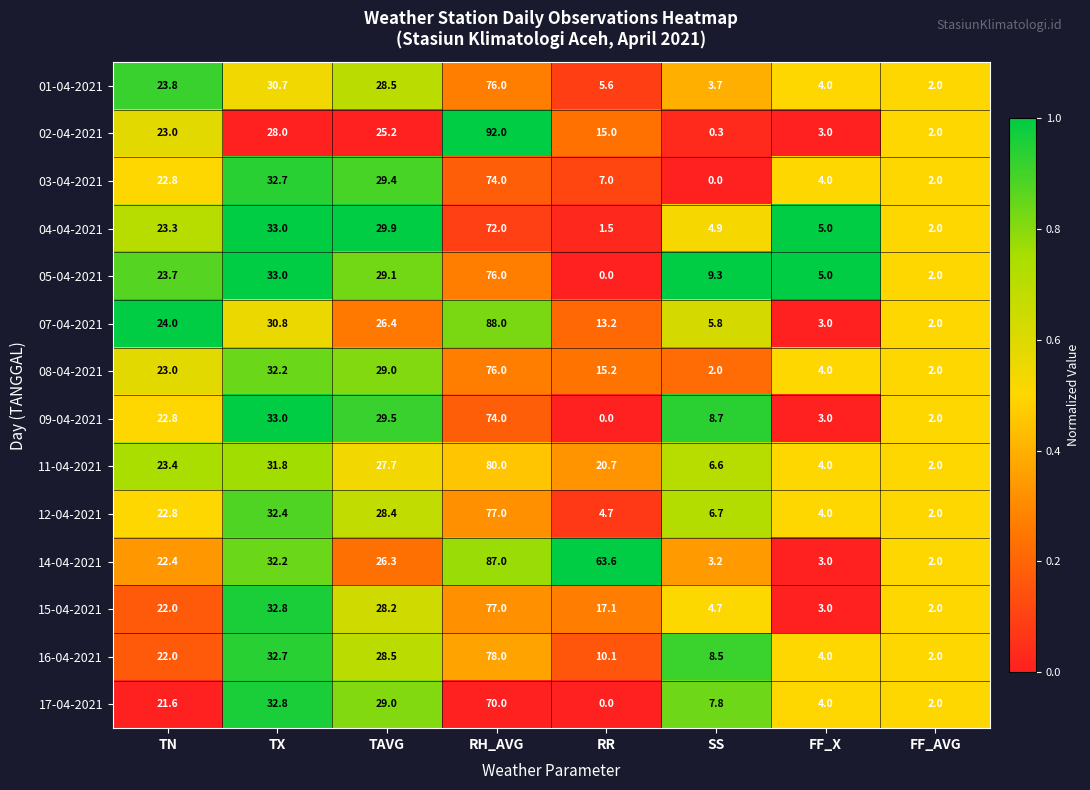

Which category has the lowest value in the 07-04-2021 series?

FF_AVG